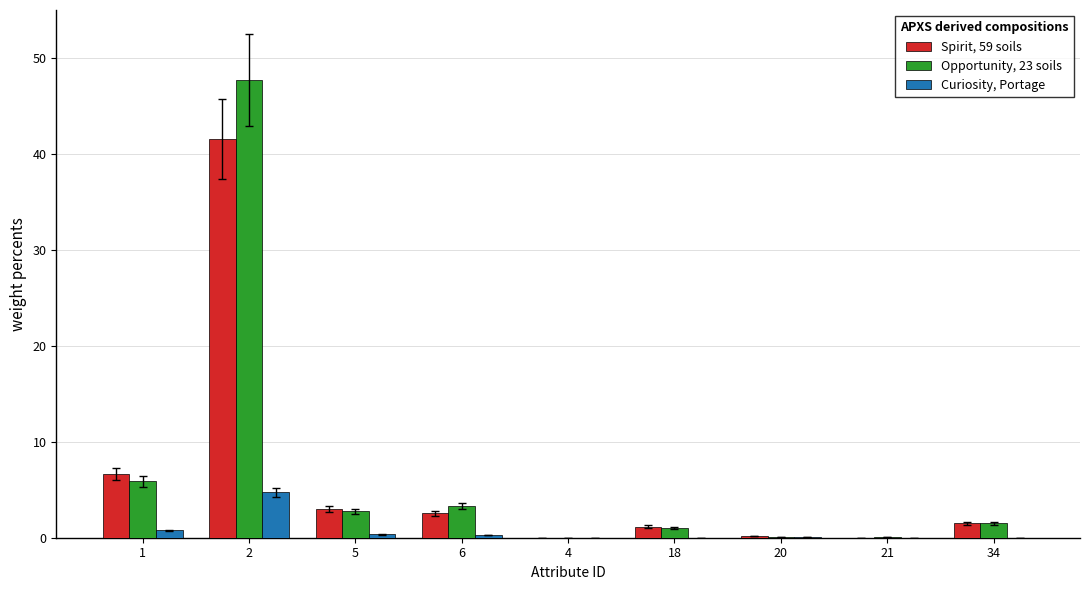

True or false: Curiosity, Portage has a value of 2.3 at 34.

False